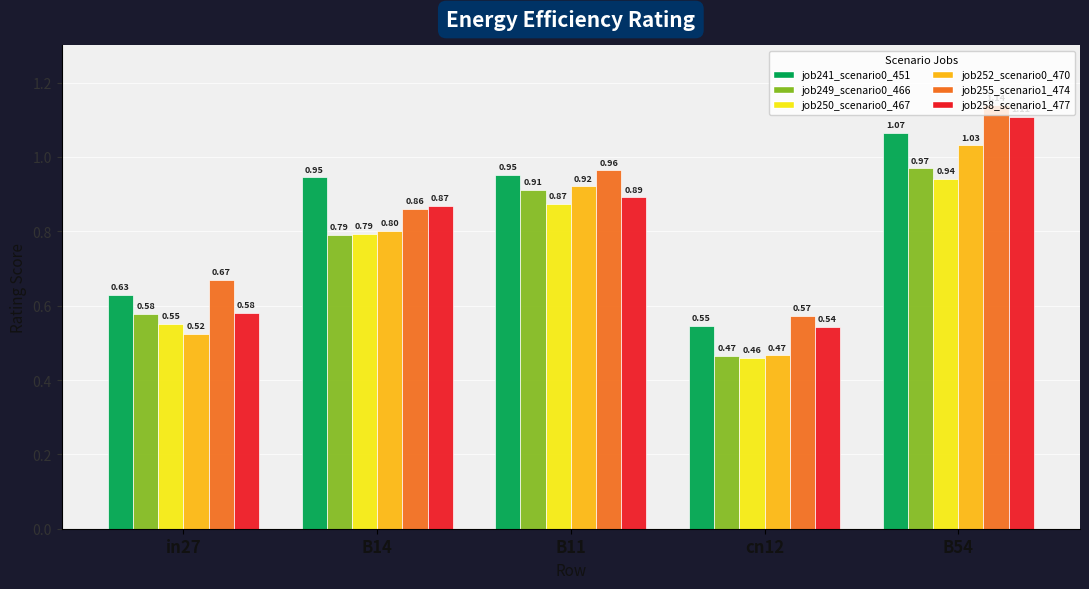

What position from the left is in27?

1